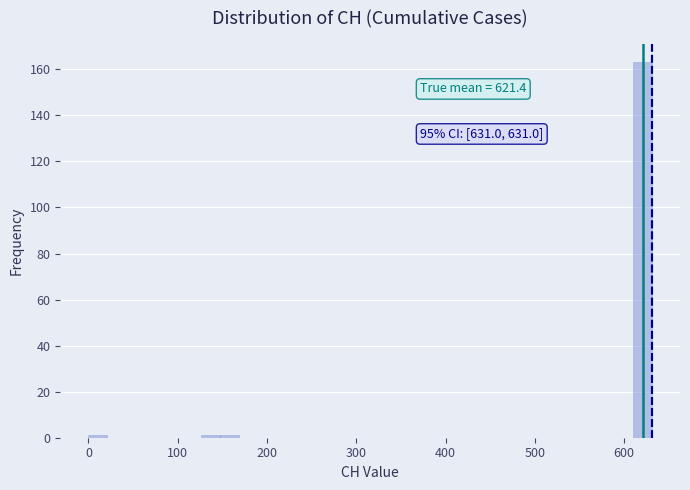

Around what value on the x-axis is the tallest bar? Give the approximate position of its centre, as read against the axis.

620